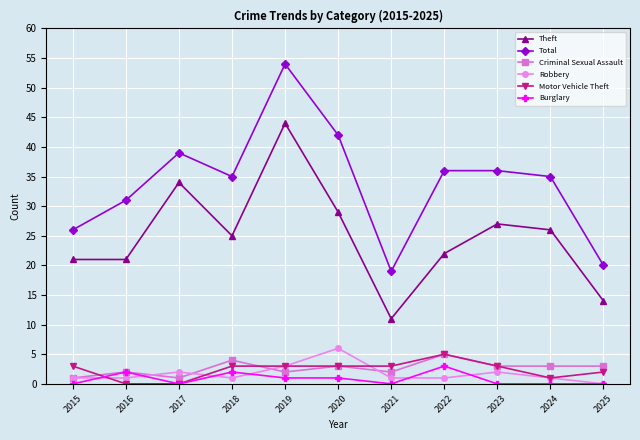

True or false: Robbery and Total intersect in this chart.

False